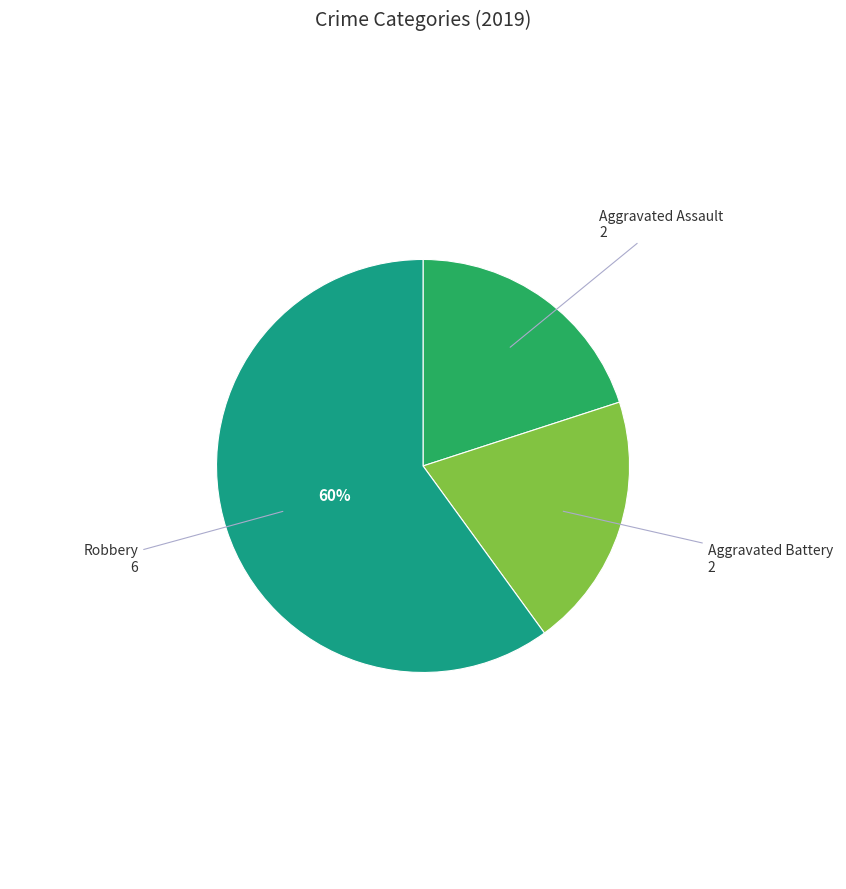

Is there a majority slice in this chart?

Yes